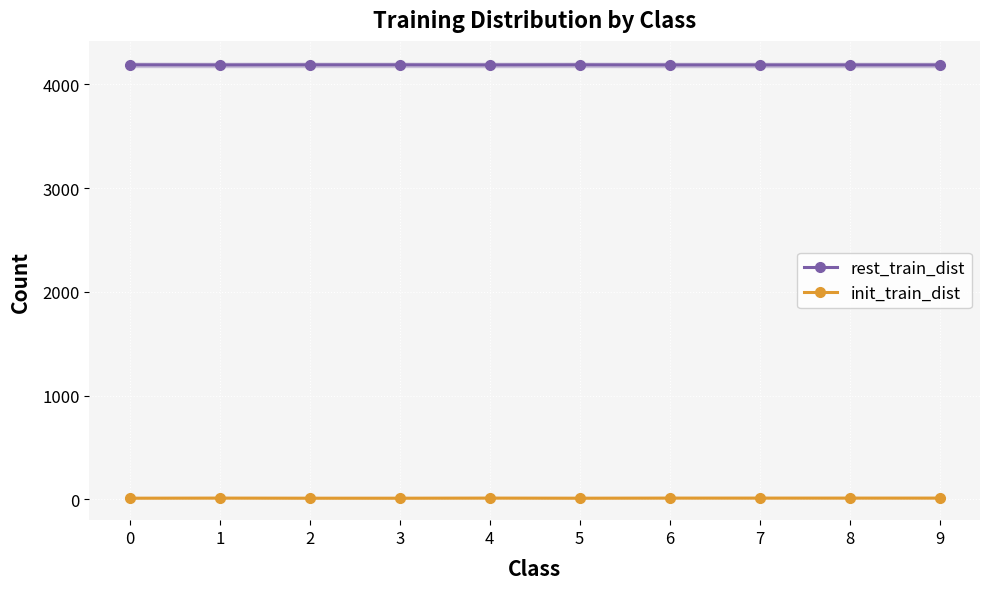

True or false: rest_train_dist and init_train_dist cross at least once.

False